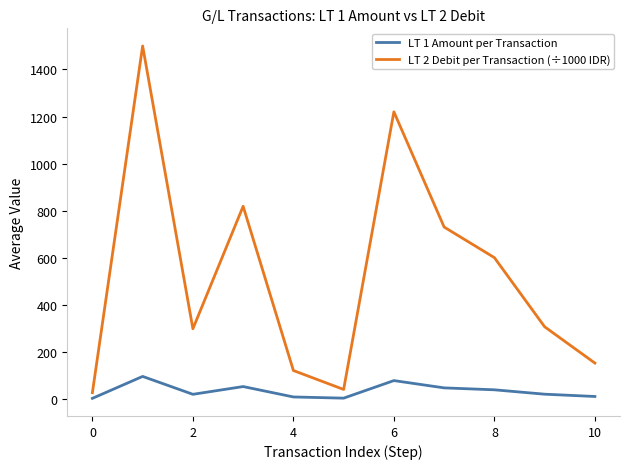

How many categories are shown in the chart?

11